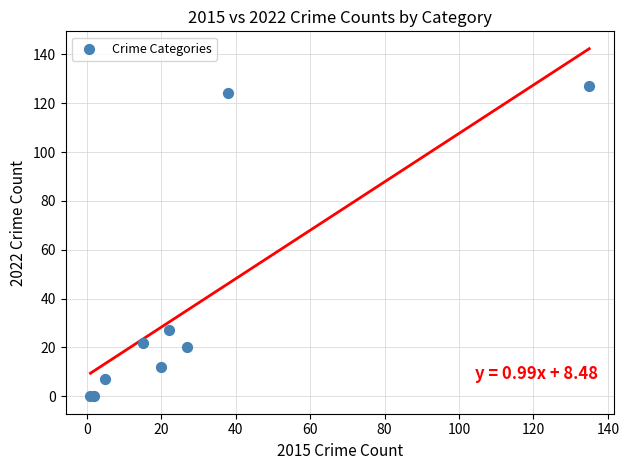

What Y value in the scatter plot is closest to 63?

27